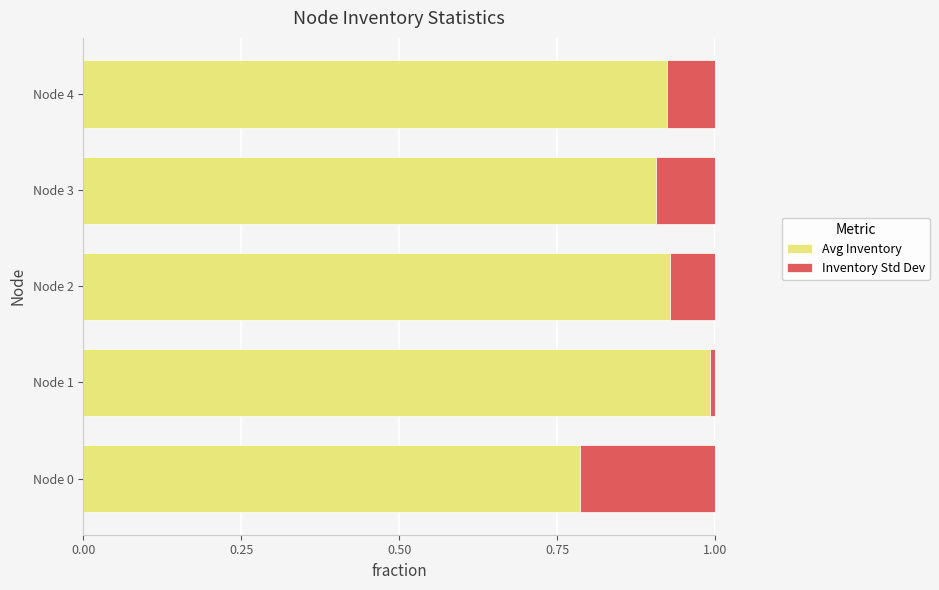

What is the total value across all series at Node 3?

1.0